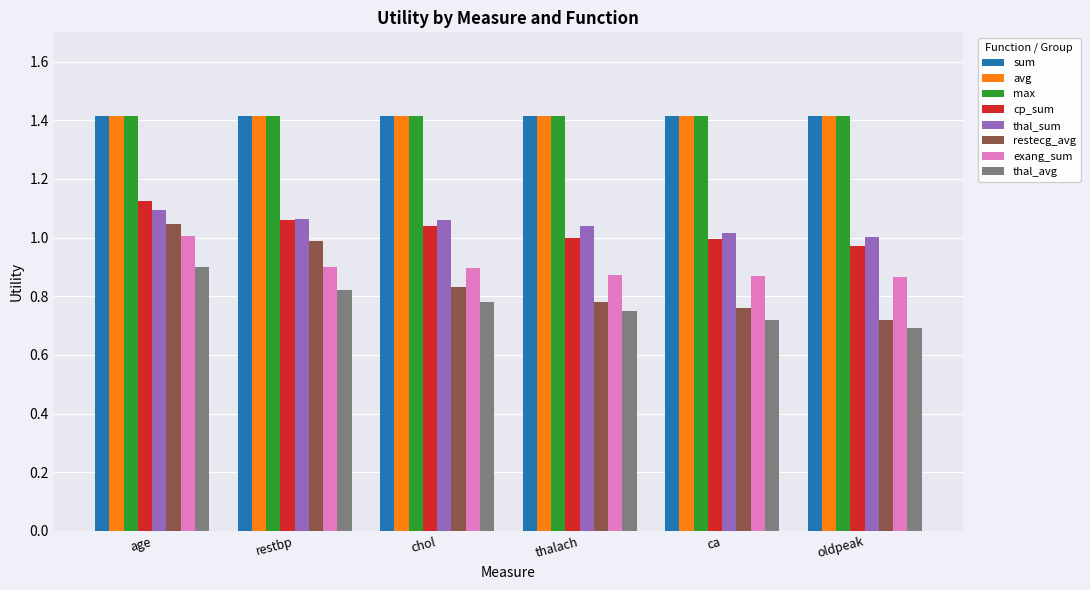

Which series has the largest range (max minus min)?

restecg_avg